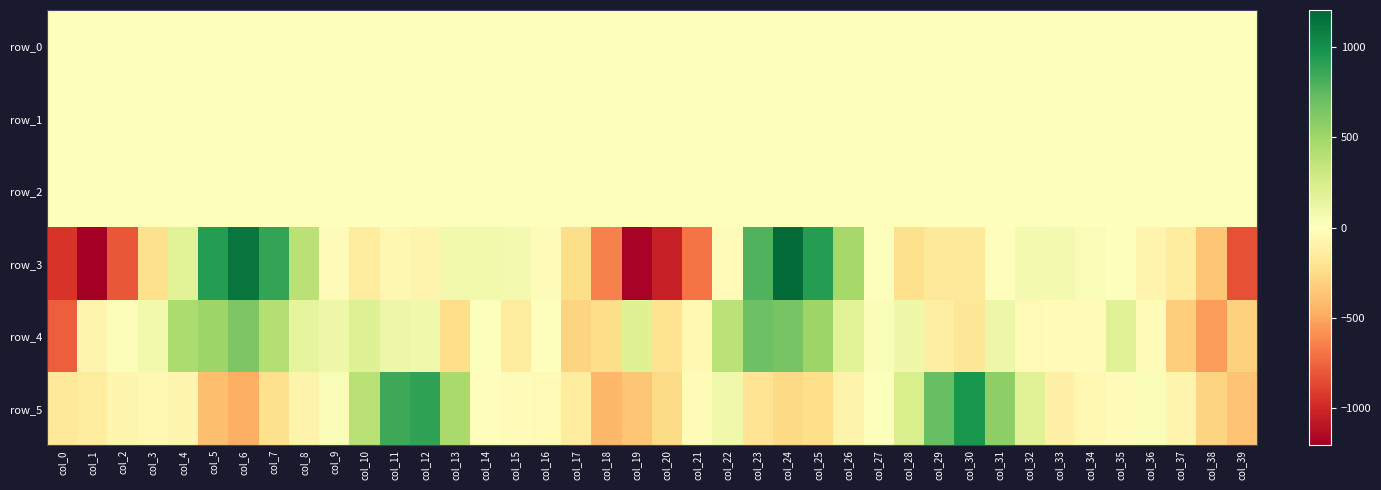

Which category has the lowest value across all series?

col_1